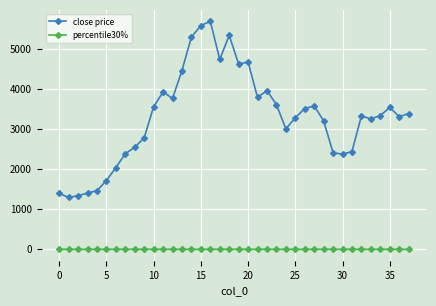

True or false: close price and percentile30% intersect in this chart.

False